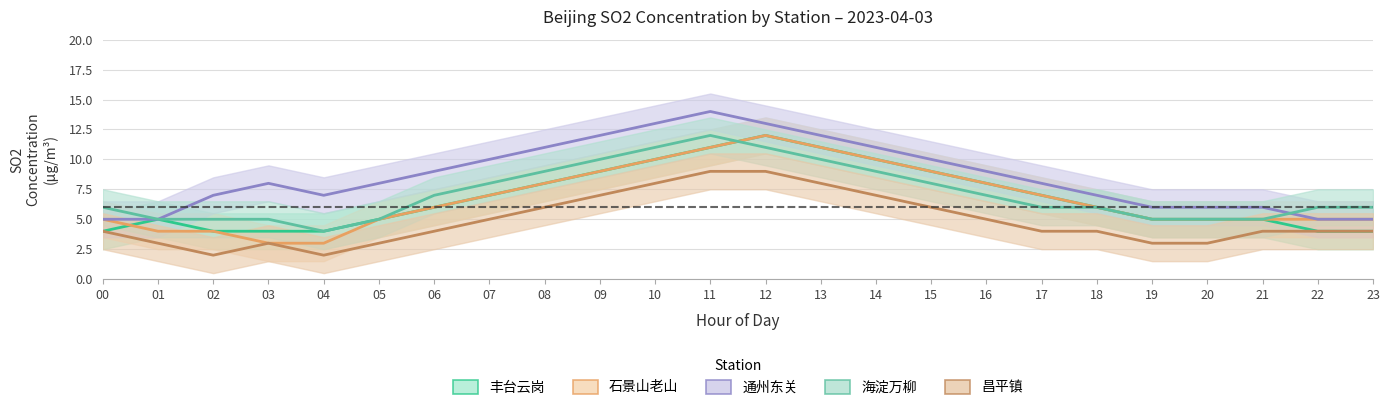

At which label does 通州东关_line first exceed 8?

06